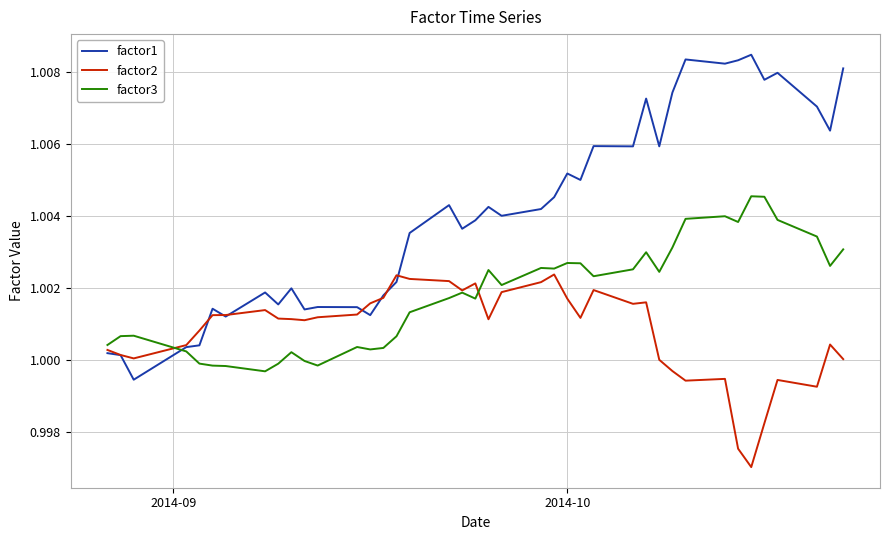

Rank the series by their average value, from highest to lowest.

factor1, factor3, factor2